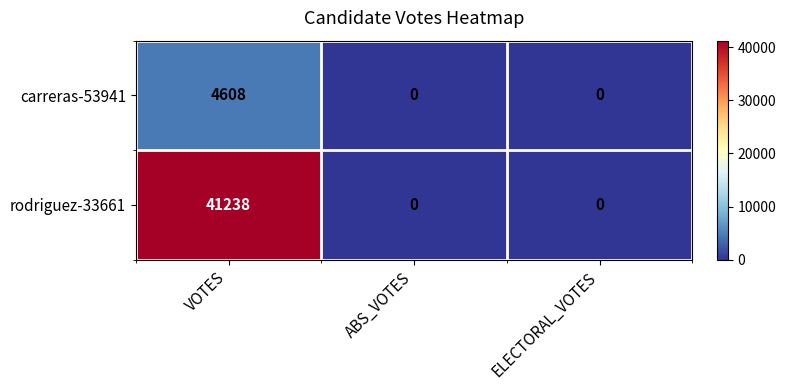

The value of rodriguez-33661 at ELECTORAL_VOTES is 17370. True or false?

False